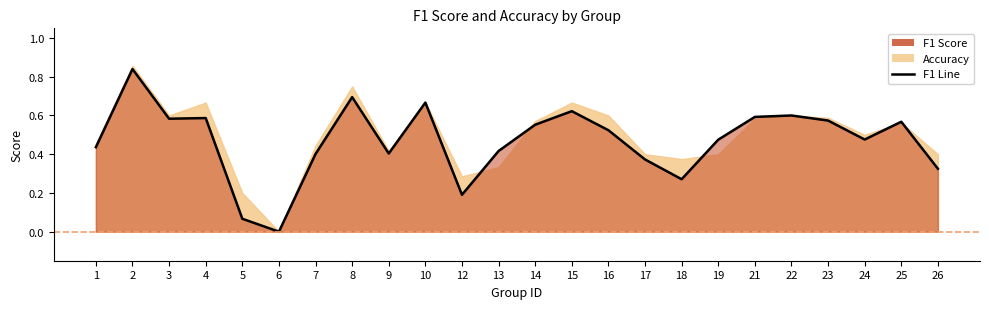

Is it true that the value at 25 is 0.6?

True